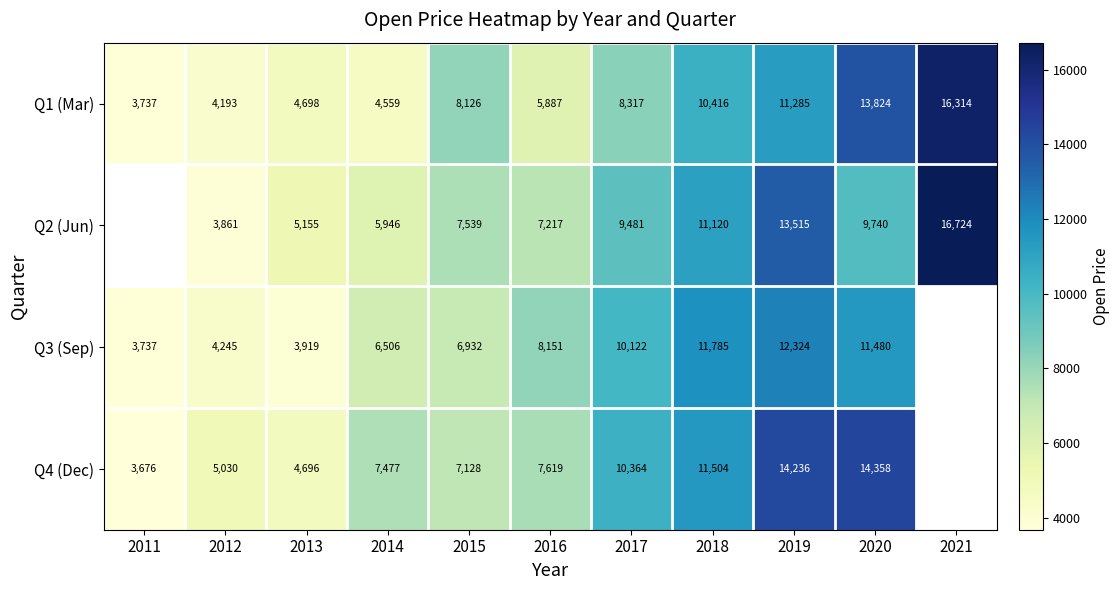

At how many categories does at least one series exceed 14715?

1